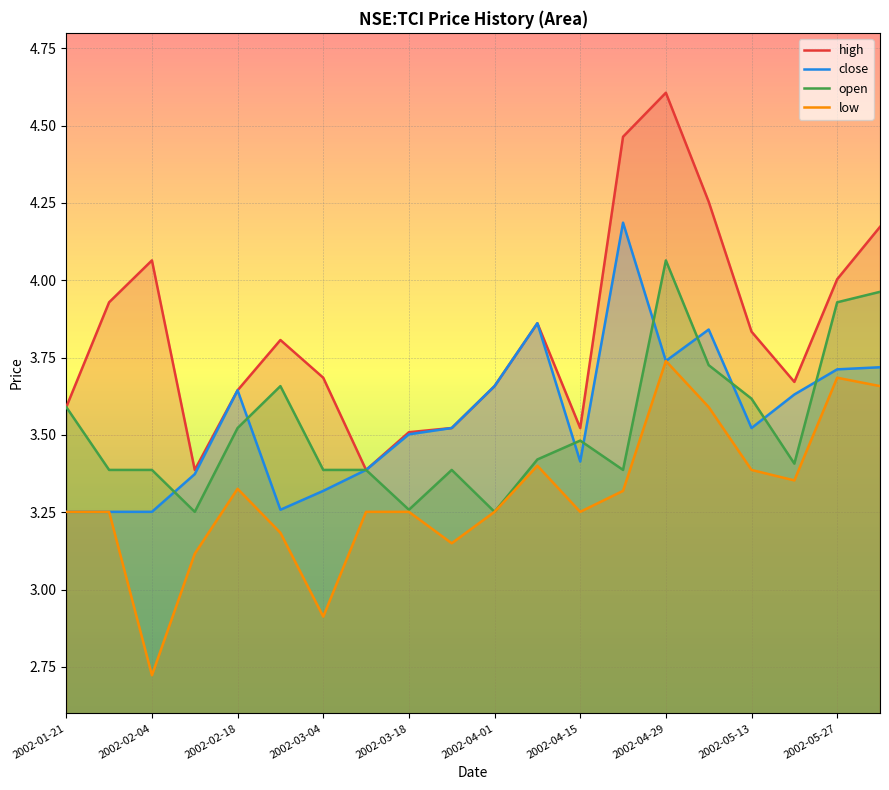

Count the number of data series in this chart.

4